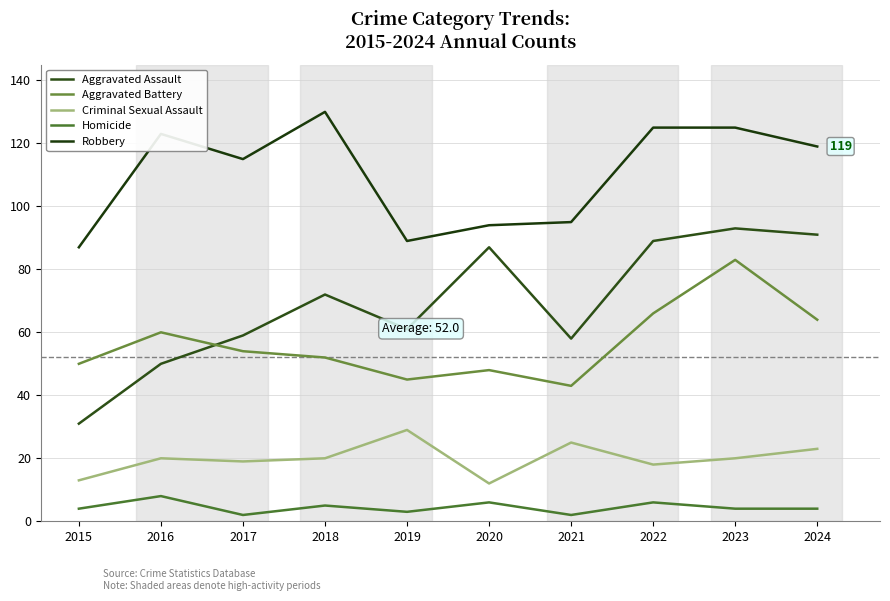

Is it true that Robbery equals 194 at 2016?

False